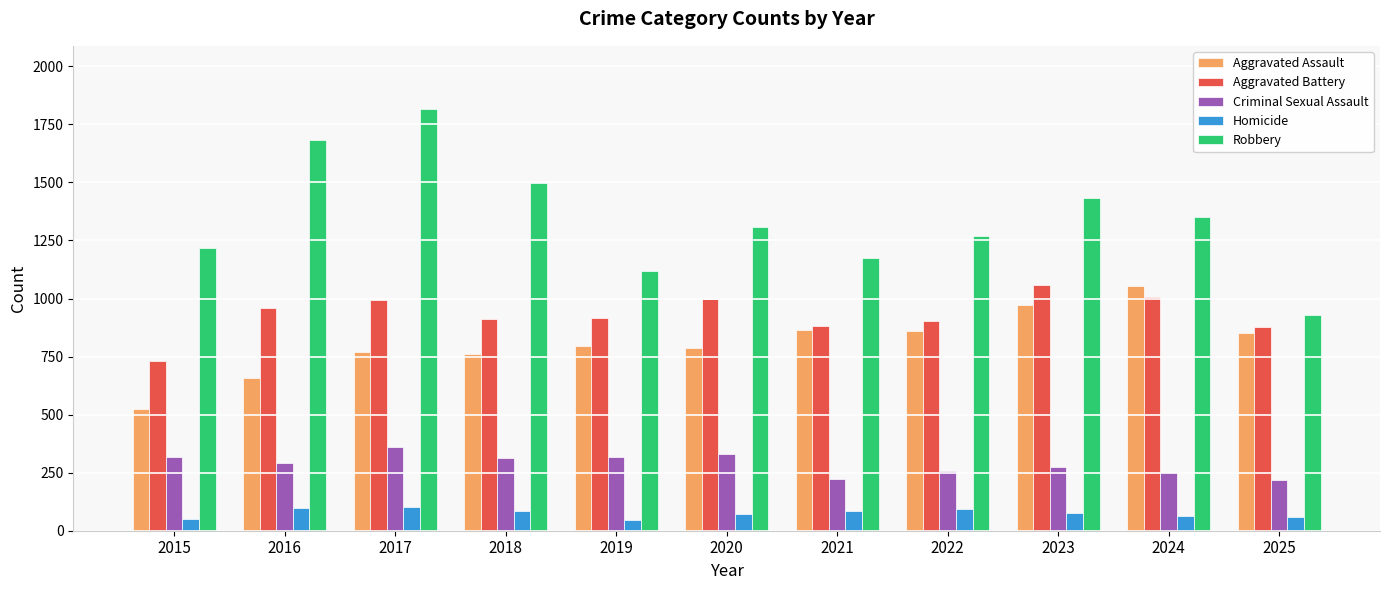

Which category has the highest value across all series?

2017